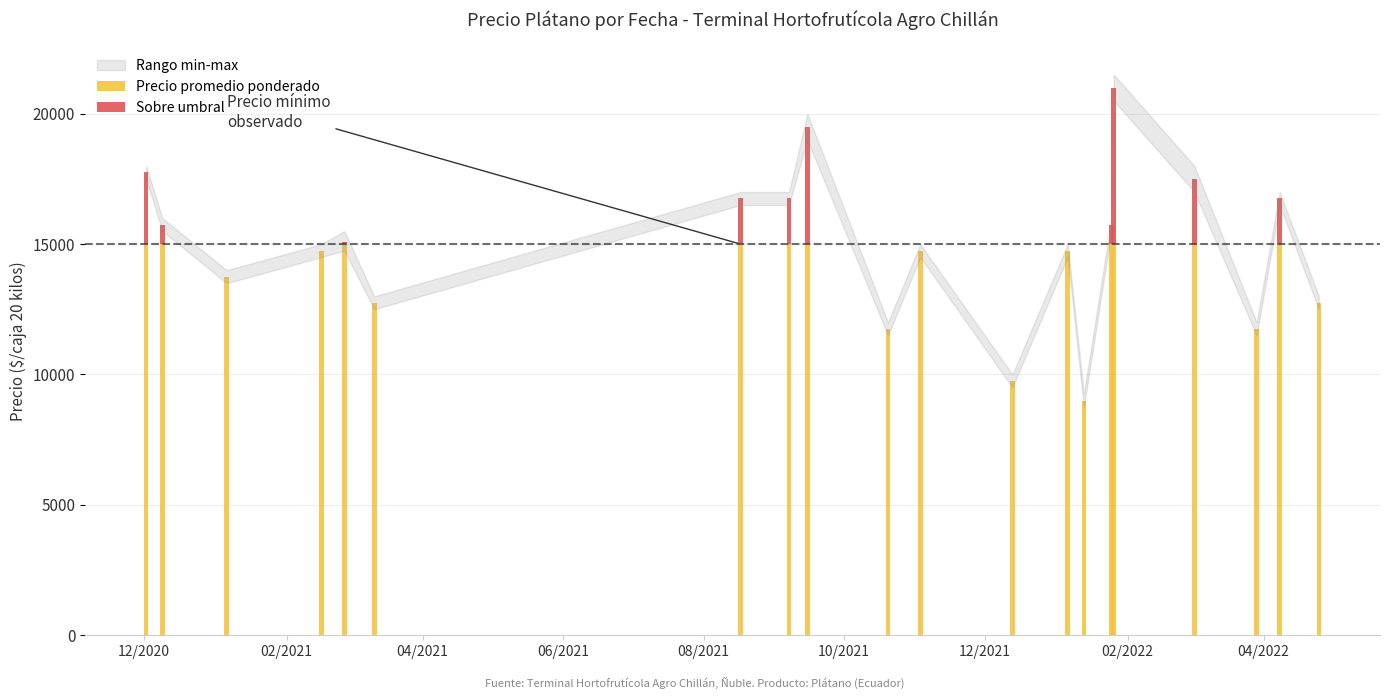

What is the total value across all series at 2020-12-02?

51000